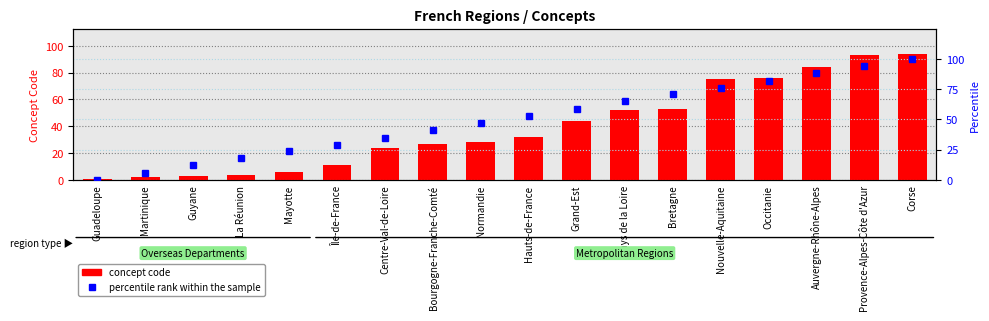

How many values in the percentile rank within the sample series exceed 53?

8